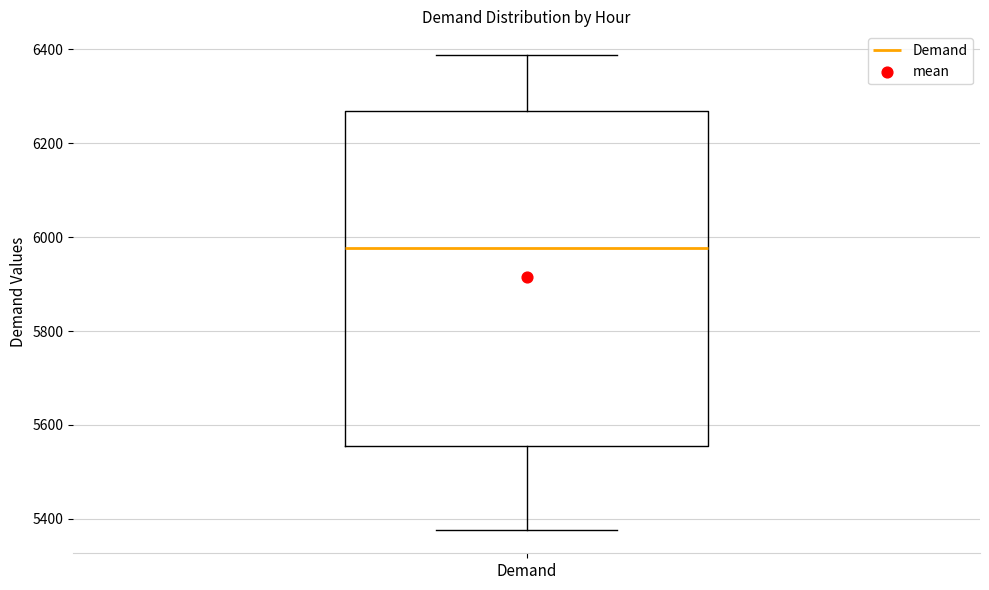

Transcribe this box plot: give where the median line is, the range the box spans, and where the two whiskers end, as read against the y-axis. The values are not printed on the chart, so give them approximately, as read against the axis.

median 5980, box 5560 to 6260, whiskers 5380 to 6380